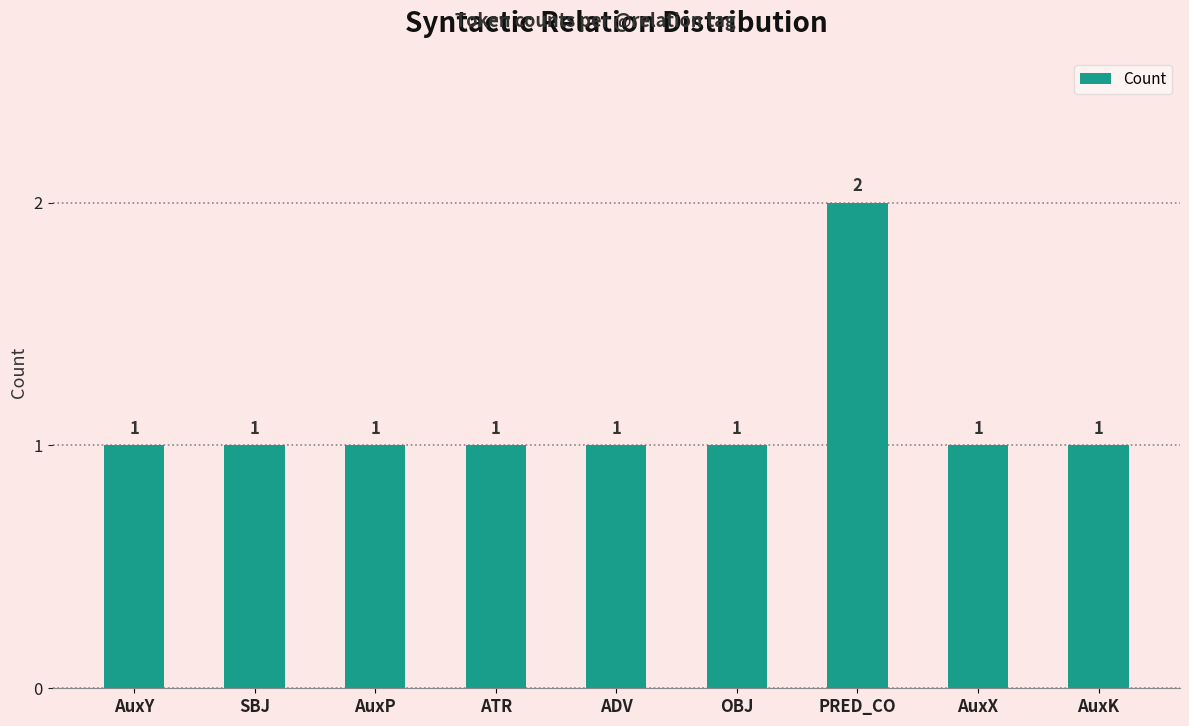

Count the values in the range 1 to 2.

9